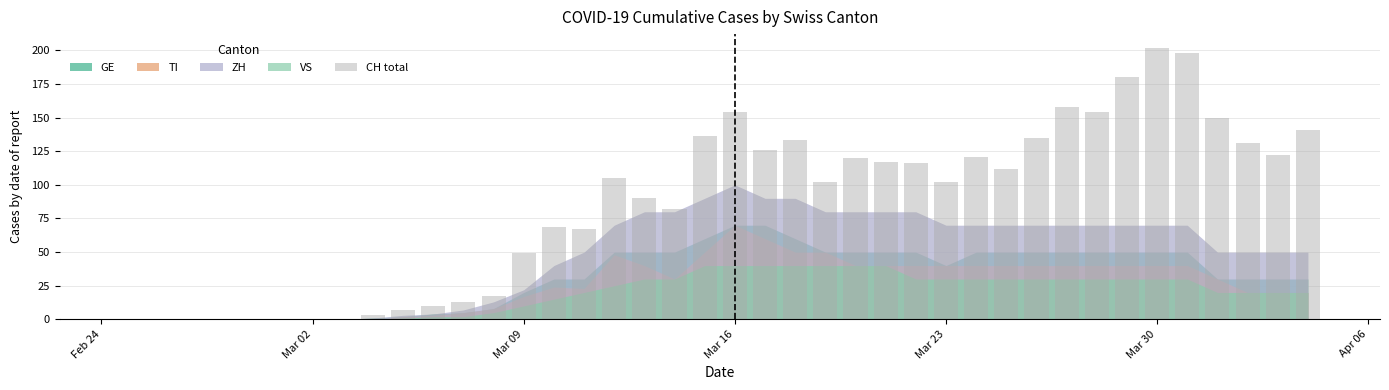

What is the maximum value shown in the chart?

202